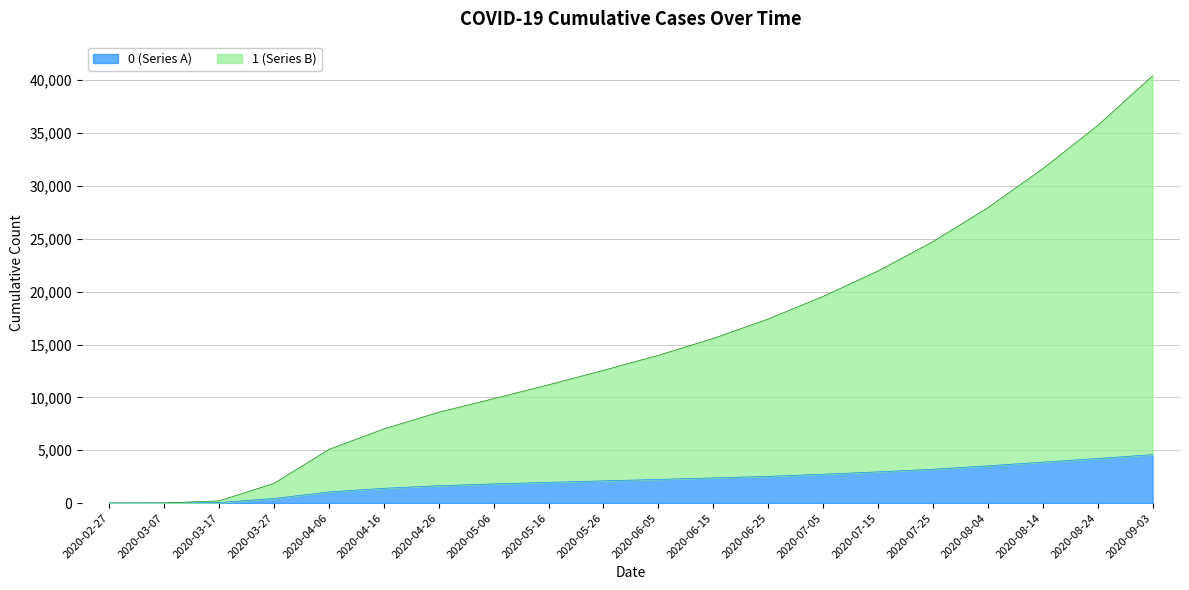

What is the difference between the maximum and minimum values in the 0 series?

4580